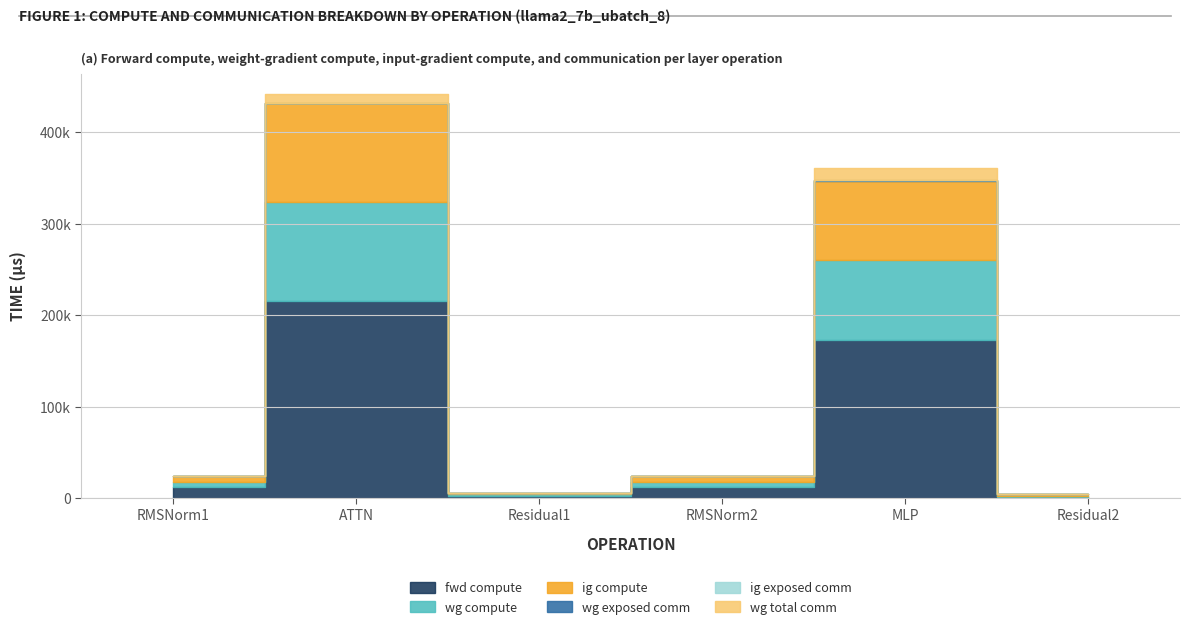

At which label is wg exposed comm closest to 215?

RMSNorm1